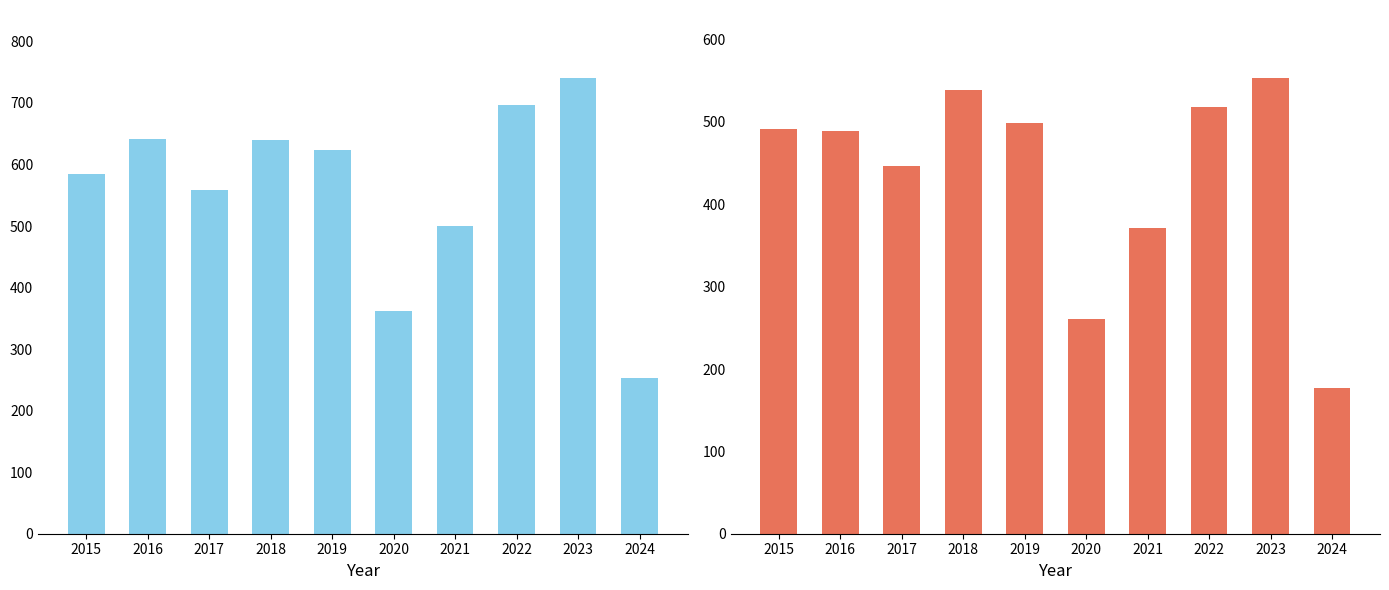

At which label does Total first exceed 624?

2016